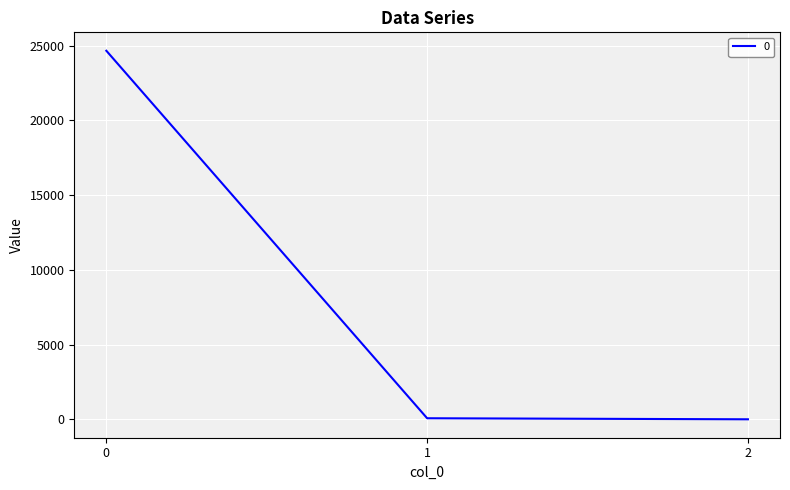

Read the value at 1.

69.6